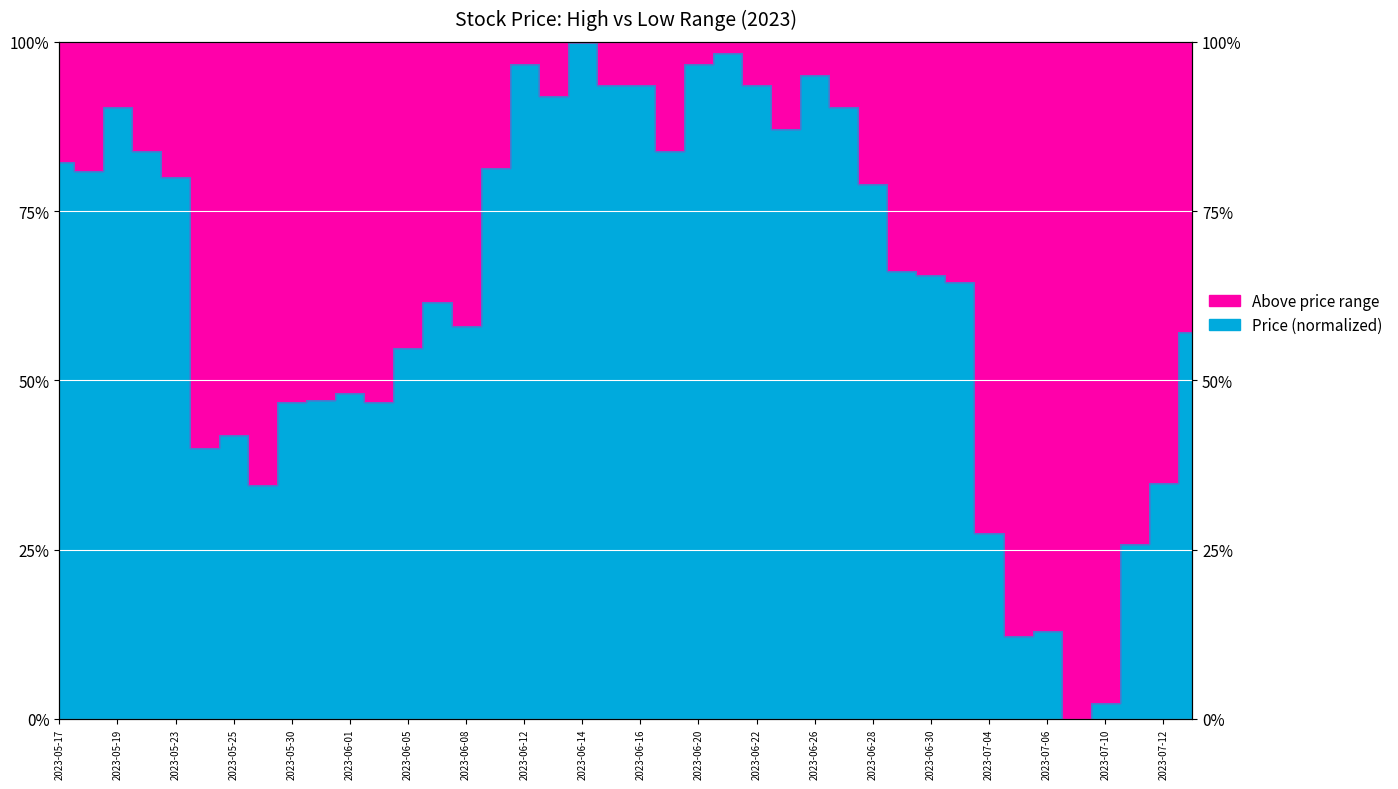

Read the value at 2023-06-13.

0.9